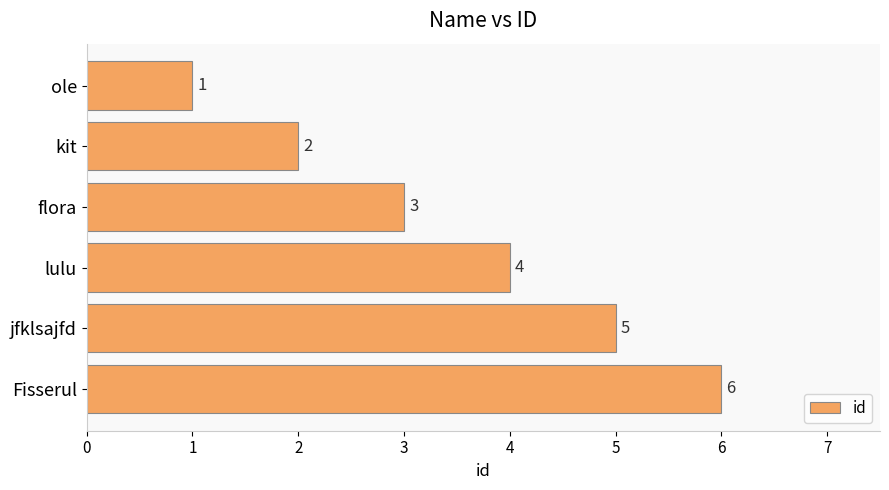

What is the ratio of the value at Fisserul to the value at lulu?

1.5